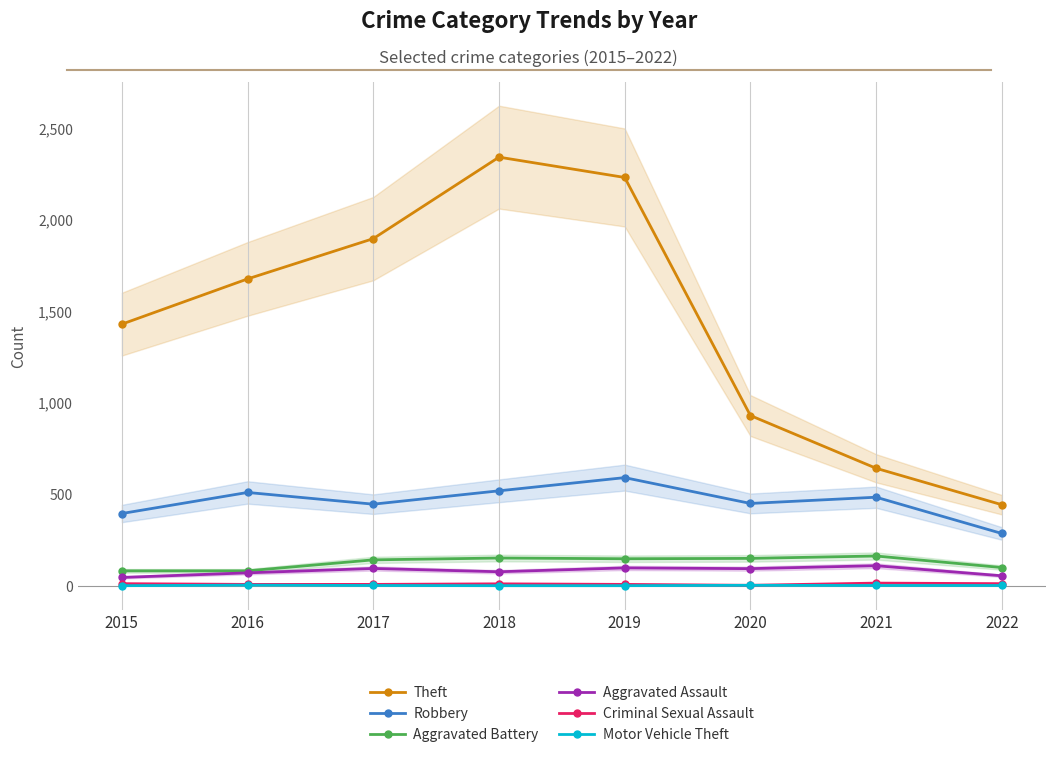

What is the difference between the second highest and second lowest values in the Aggravated Assault series?

43